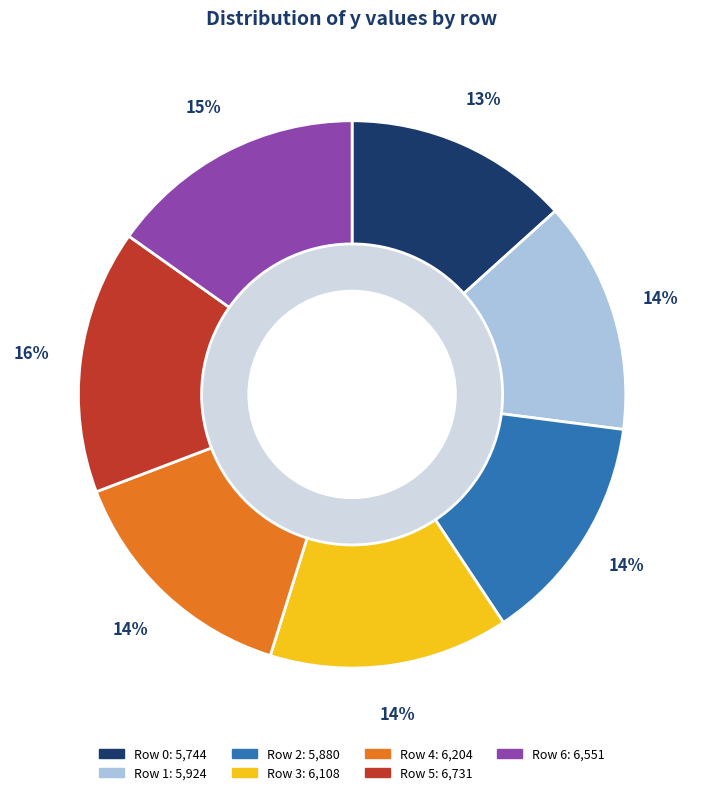

To the nearest percent, what is the average slice percentage?

14%